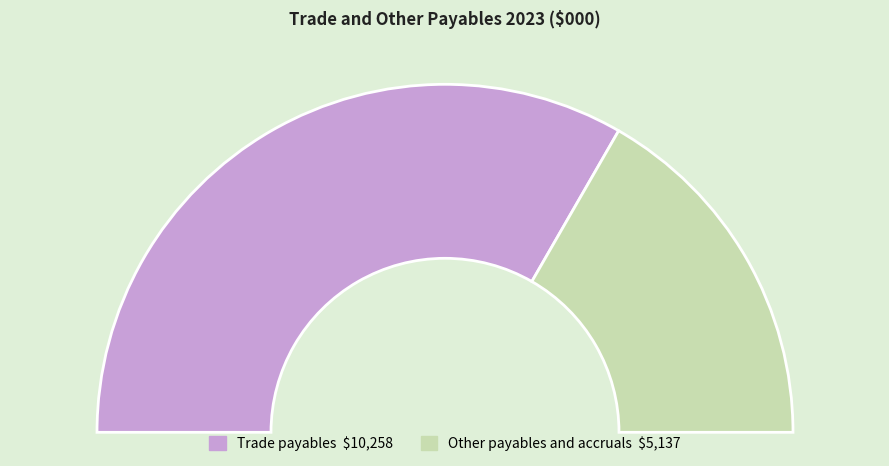

To the nearest percent, what is the difference between the largest and smallest slice percentages?

33%